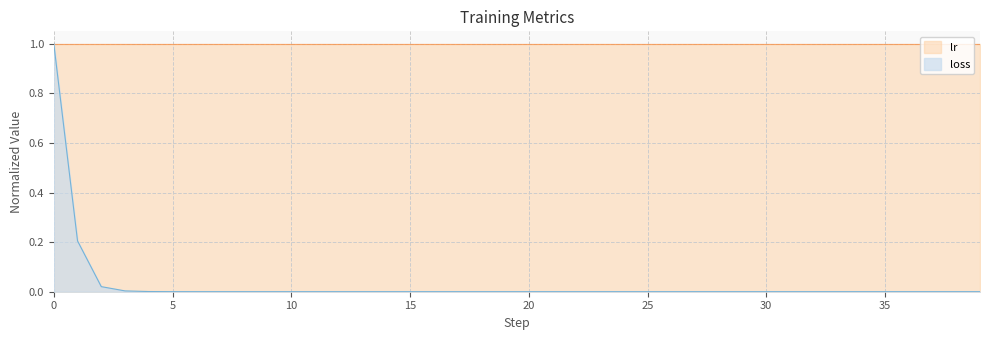

What is the difference between the maximum and minimum values?

1.0